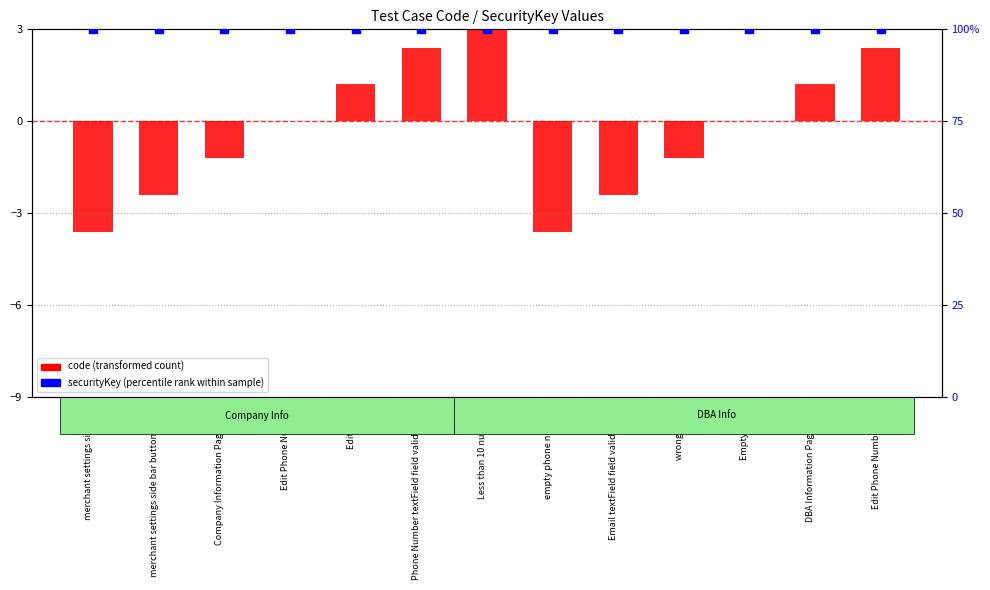

What are all the series names shown in the legend?

code (transformed count), securityKey (percentile rank)